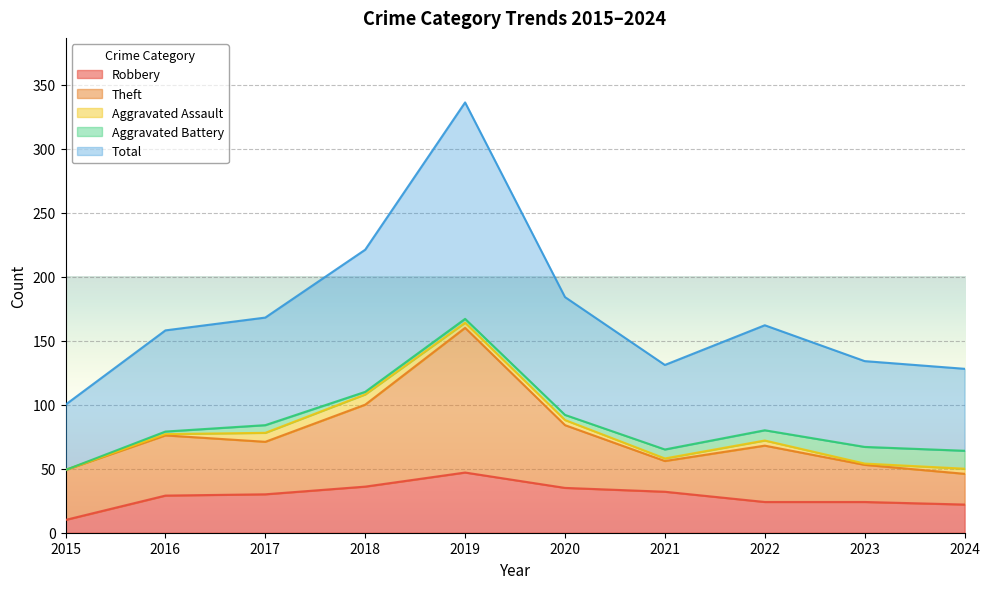

At which label does Robbery reach its minimum?

2015